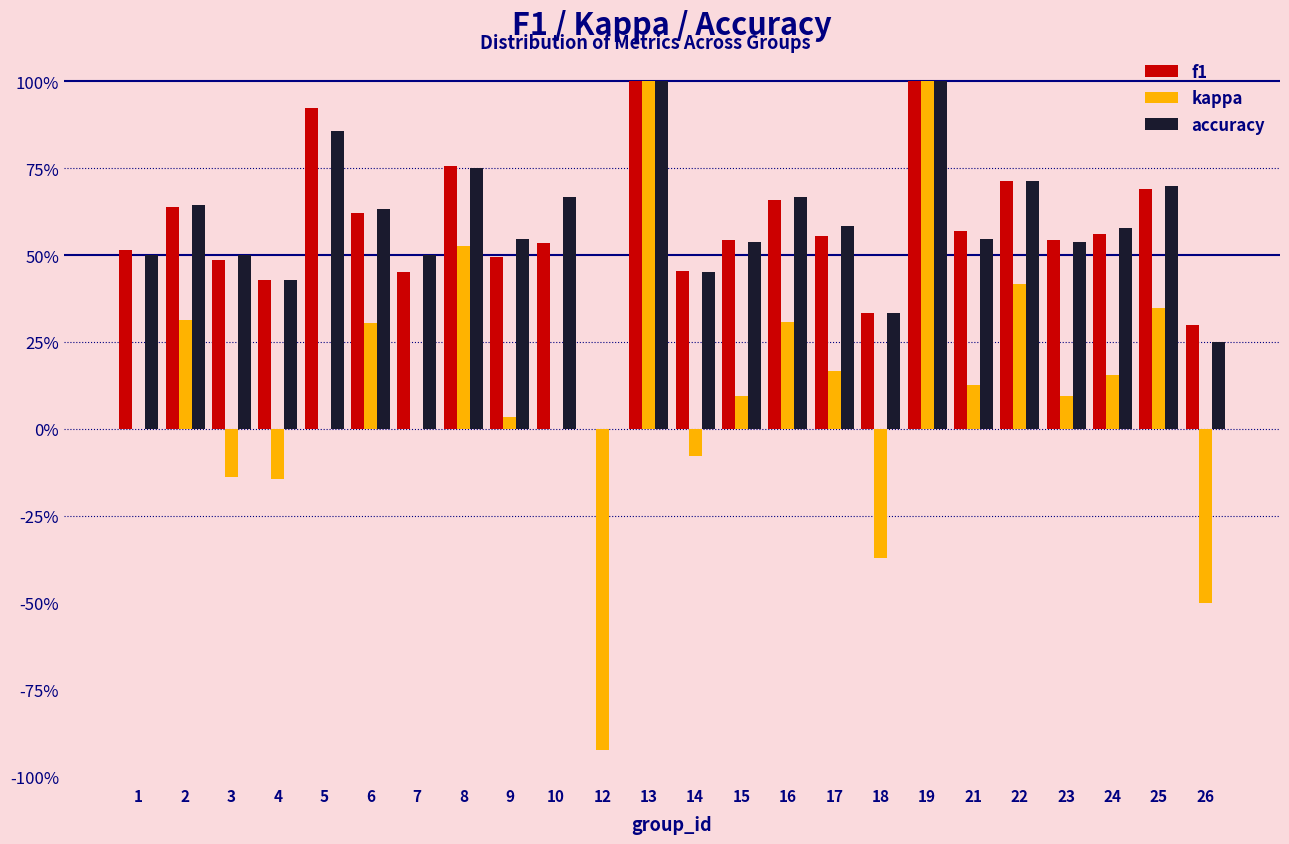

What are all the series names shown in the legend?

f1, kappa, accuracy